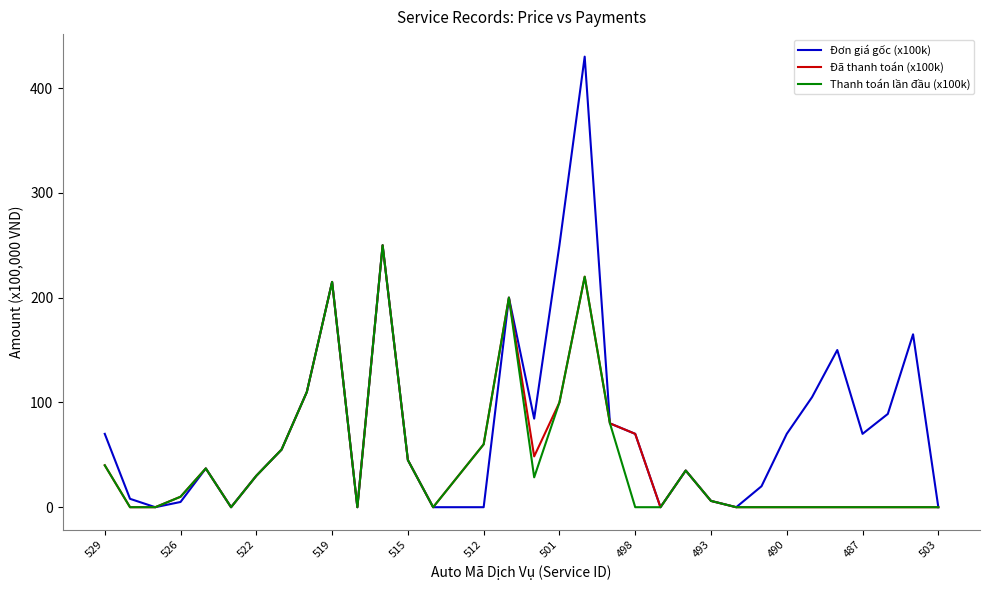

What is the maximum value for Thanh toán lần đầu (x100k)?

250.0